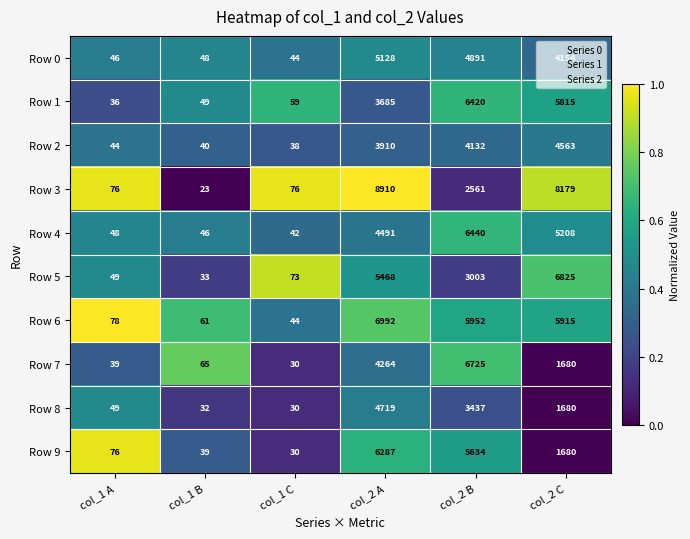

What is the difference between the second highest and second lowest values in the Row 3 series?

8103